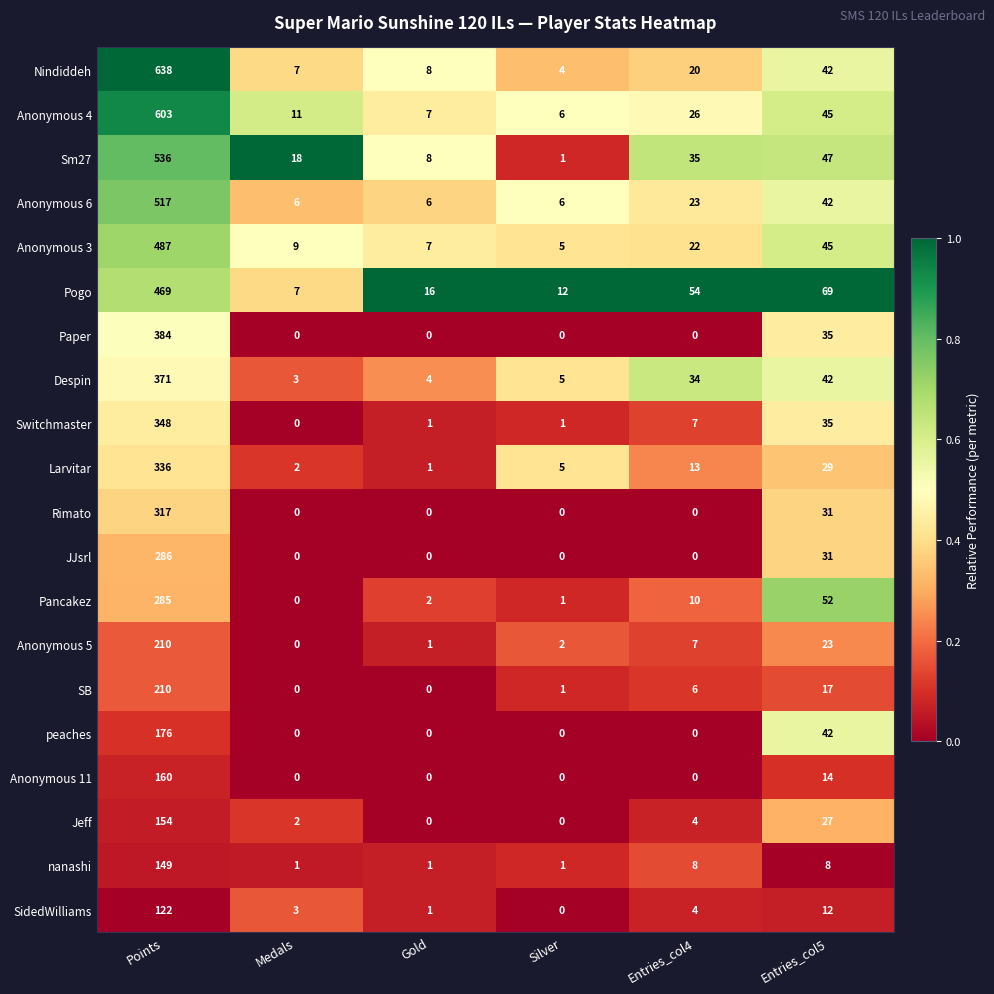

Count the number of categories in the chart.

6